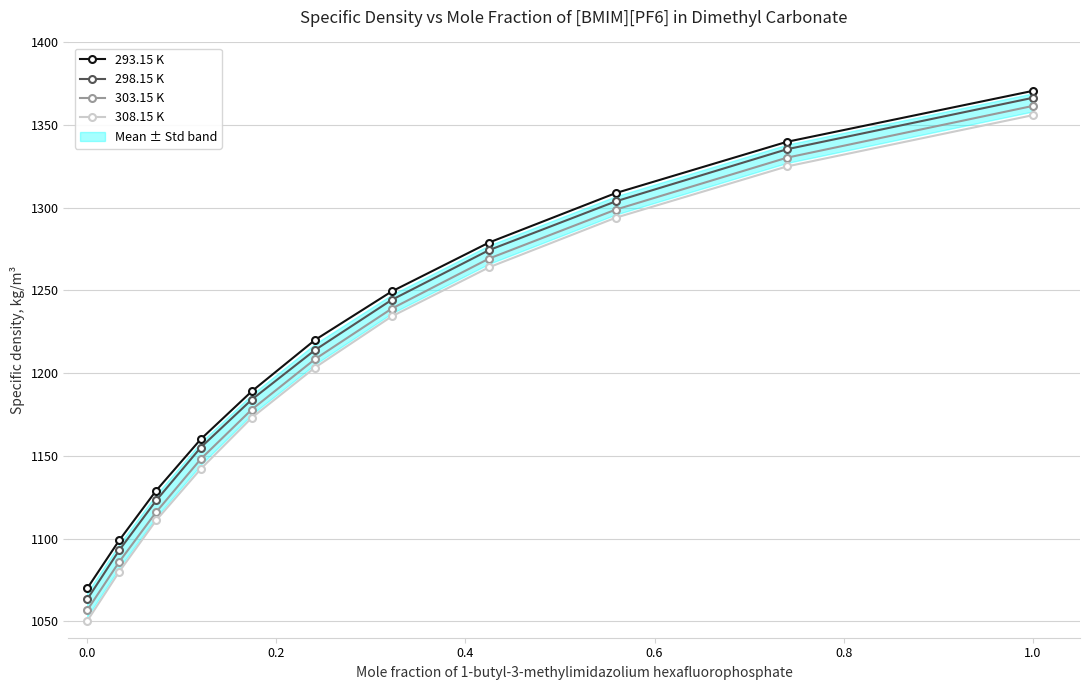

True or false: 308.15 K and 303.15 K cross at least once.

False